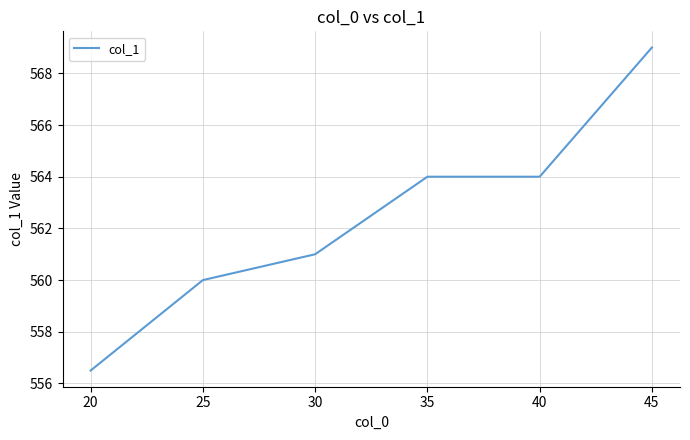

What is the difference between the maximum and minimum values?

12.5